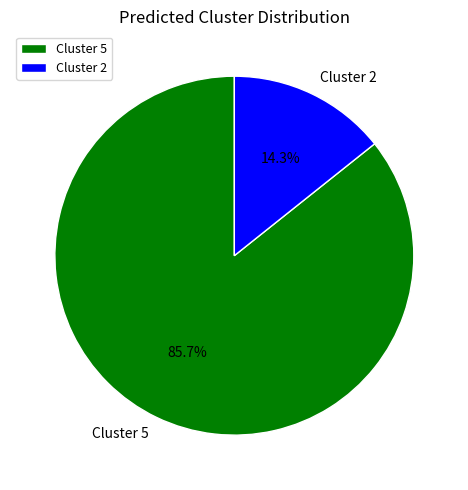

What is the largest slice in the pie chart?

Cluster 5